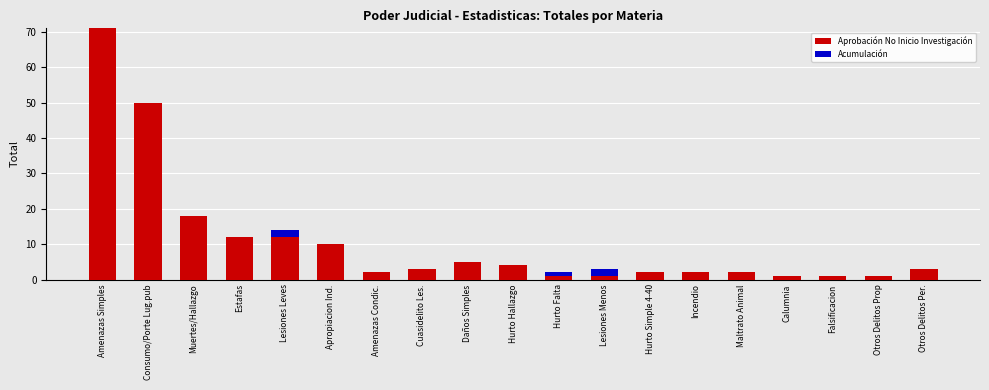

At which label is Aprobación No Inicio Investigación closest to 36?

Consumo/Porte Lug.pub